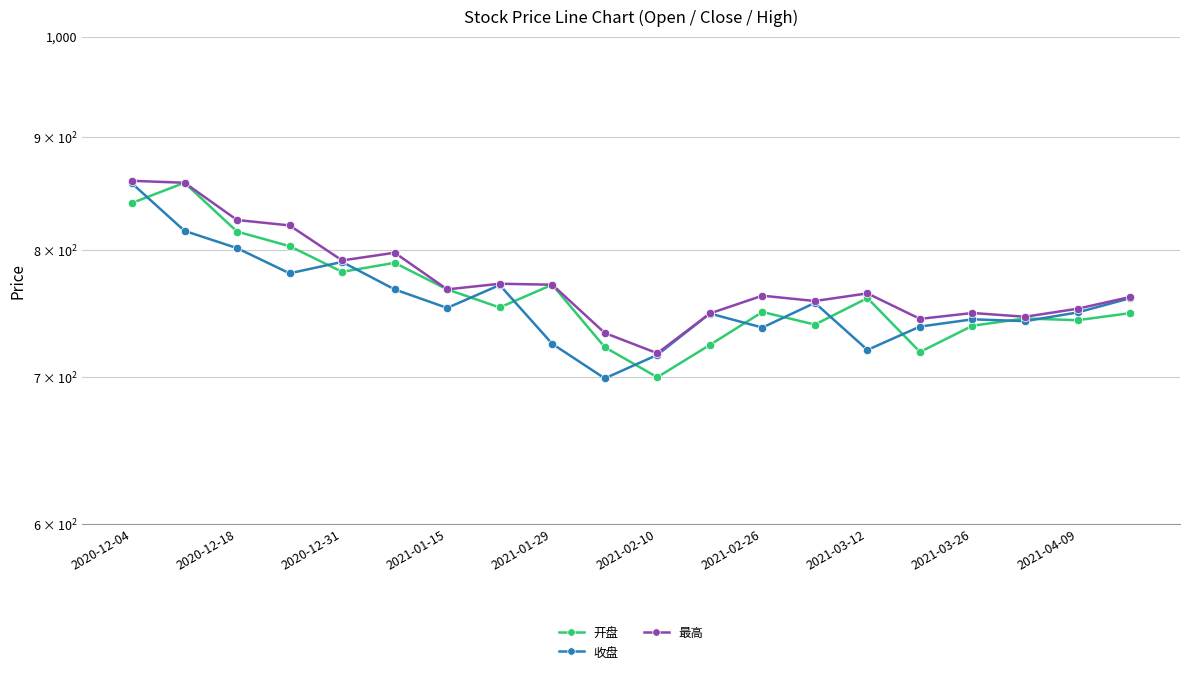

What is the smallest value displayed?

698.9